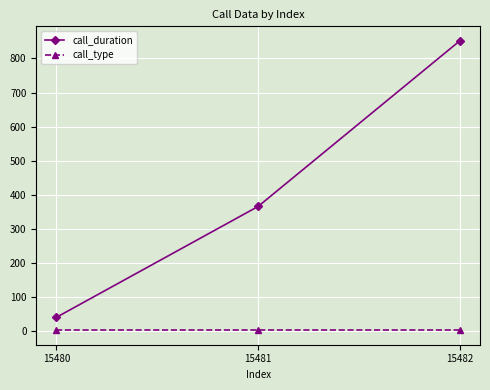

What is the sum of all call_duration values?

1256